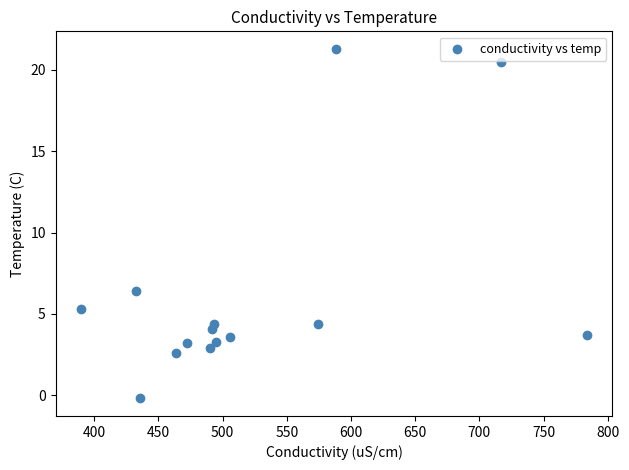

What is the range of Y values (max minus min)?

21.5